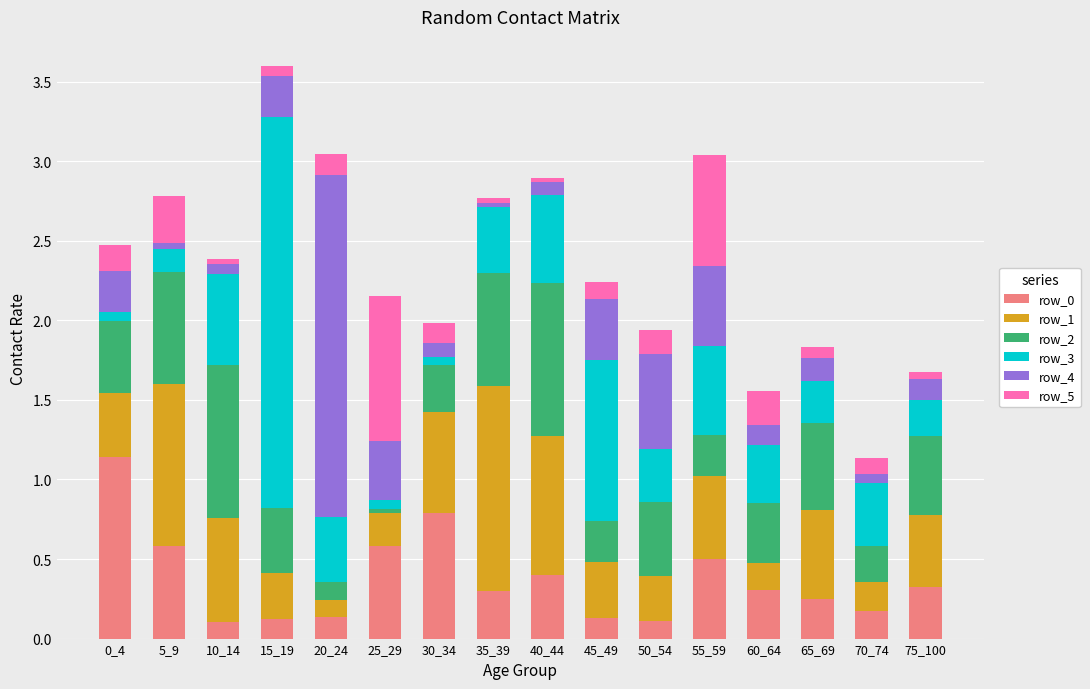

True or false: row_0 has a value of 0.4 at 40_44.

True